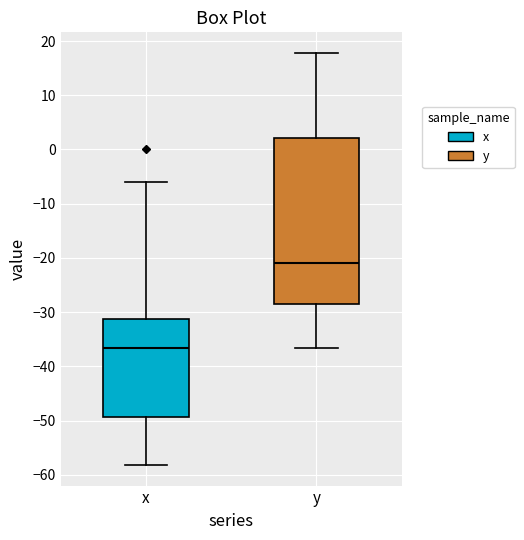

Where is the upper edge of the box for x on the y-axis? The values are not printed on the chart, so give them approximately, as read against the axis.

-31